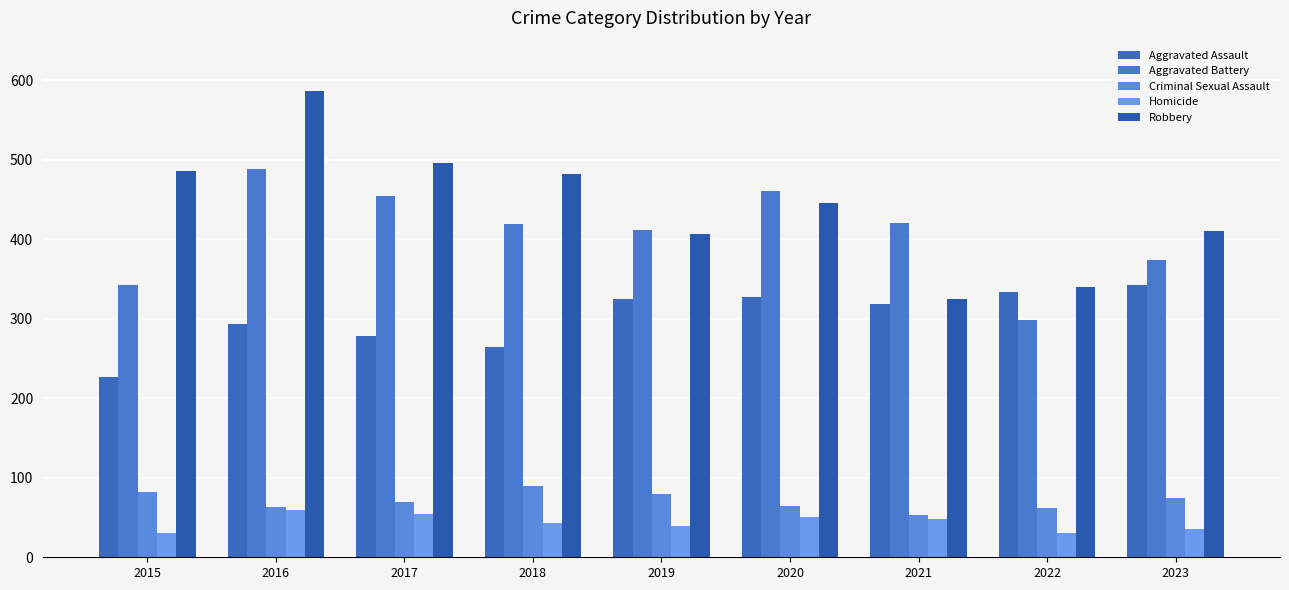

Where is Robbery nearest to the value 456?

2020